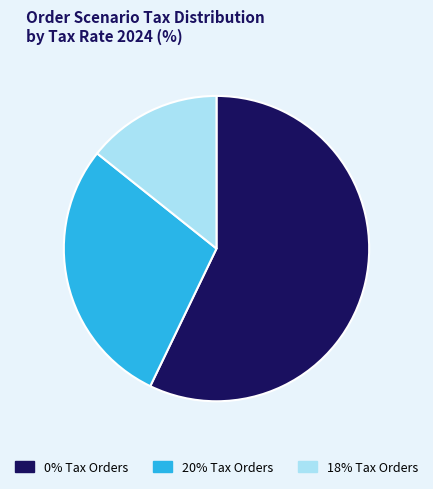

Which slice is the largest?

0% Tax Orders